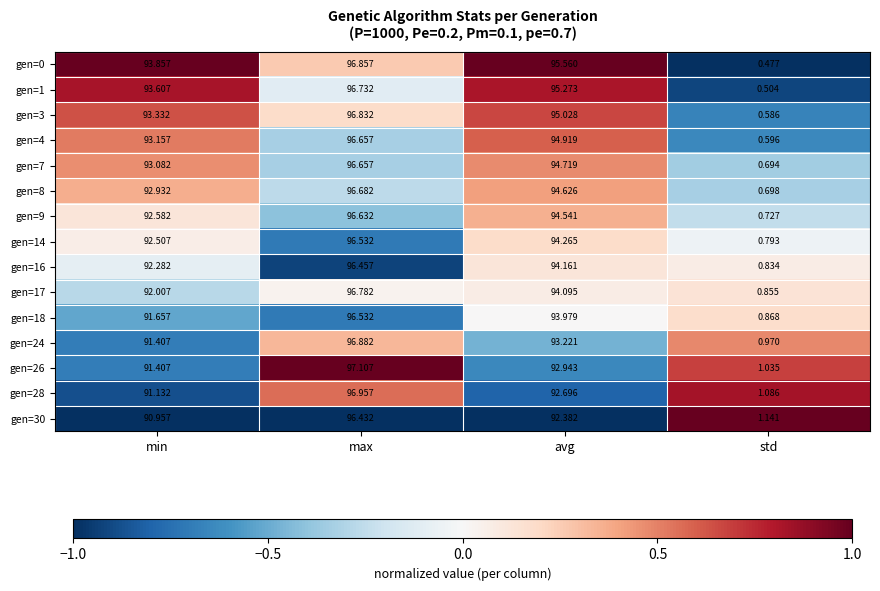

Where is gen=24 nearest to the value 48?

min